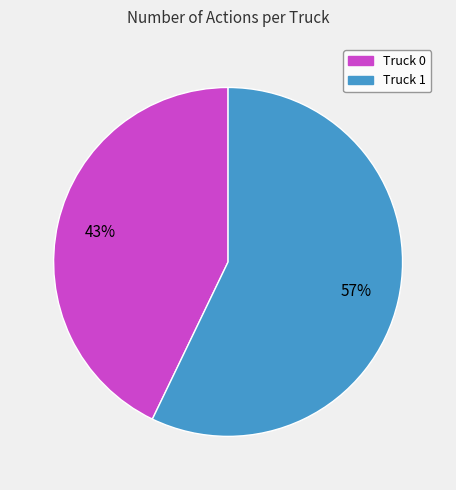

To the nearest percent, what is the difference between the Truck 1 and Truck 0 slice percentages?

14%